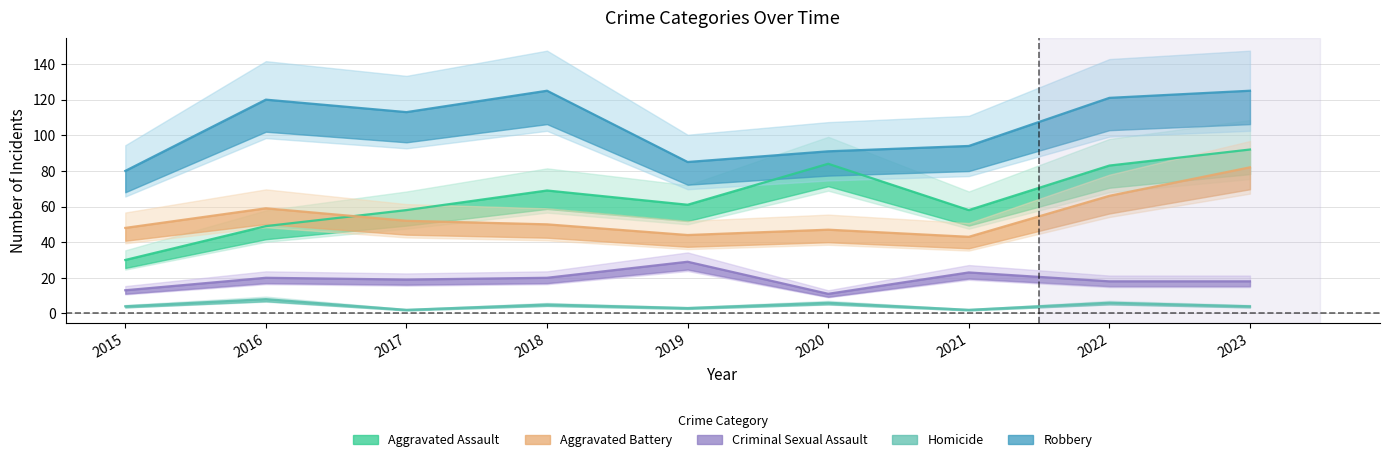

Reading left to right, what are all the values shown in this chart?

Aggravated Assault: 2015=30	2016=49	2017=58	2018=69	2019=61	2020=84	2021=58	2022=83	2023=92
Aggravated Battery: 2015=48	2016=59	2017=52	2018=50	2019=44	2020=47	2021=43	2022=66	2023=82
Criminal Sexual Assault: 2015=13	2016=20	2017=19	2018=20	2019=29	2020=11	2021=23	2022=18	2023=18
Homicide: 2015=4	2016=8	2017=2	2018=5	2019=3	2020=6	2021=2	2022=6	2023=4
Robbery: 2015=80	2016=120	2017=113	2018=125	2019=85	2020=91	2021=94	2022=121	2023=125